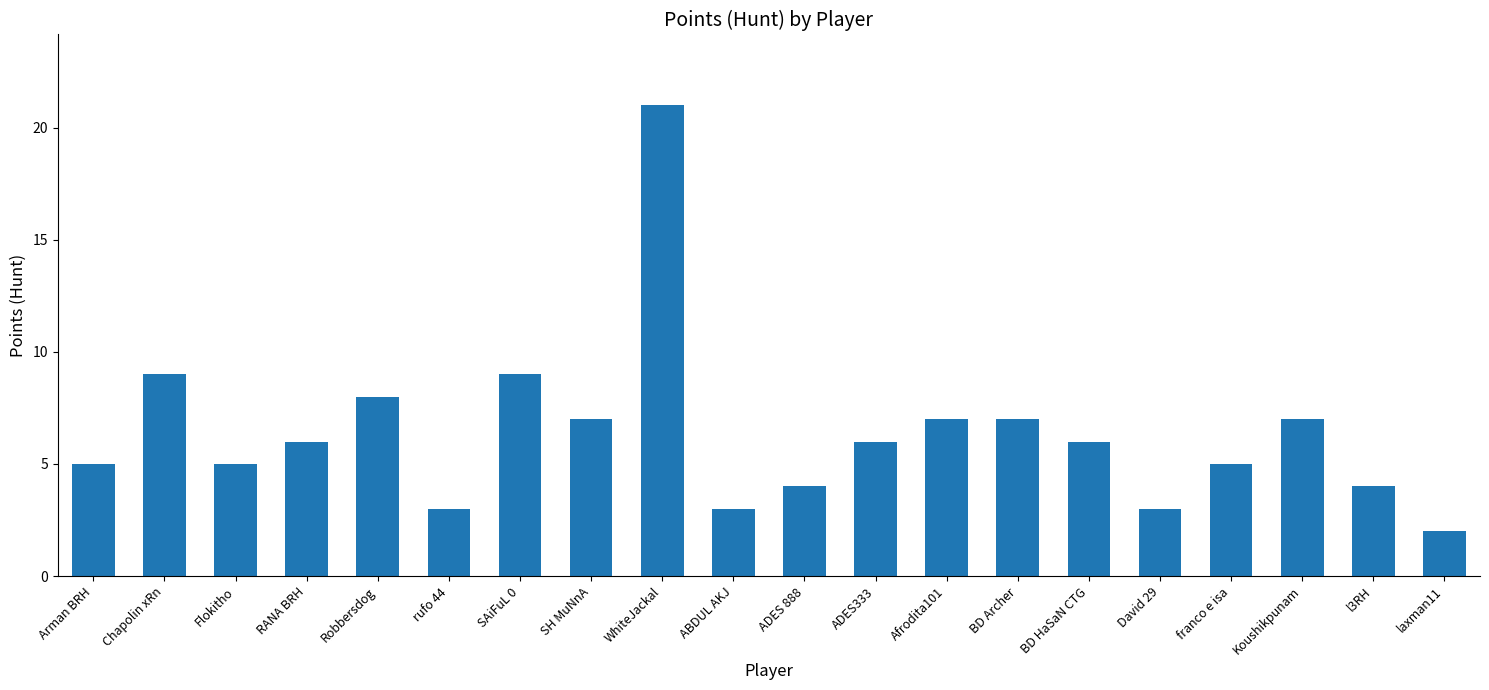

Count the number of categories in the chart.

20